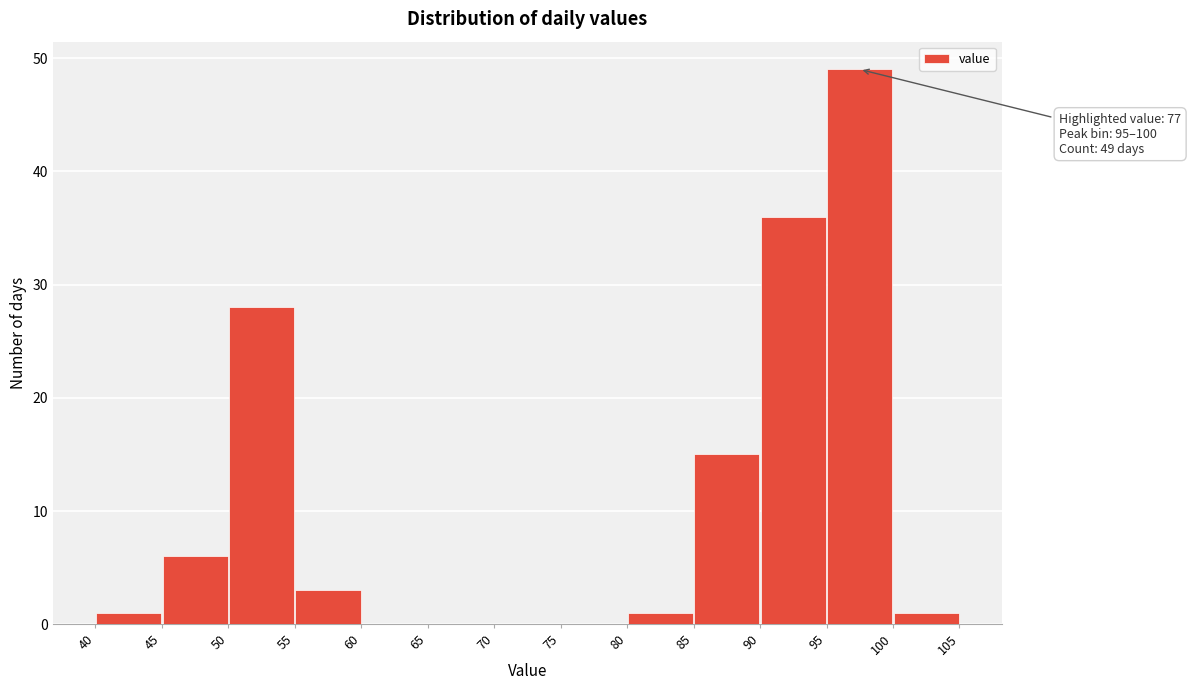

Over which range of the x-axis is the bar tallest?

95 to 100